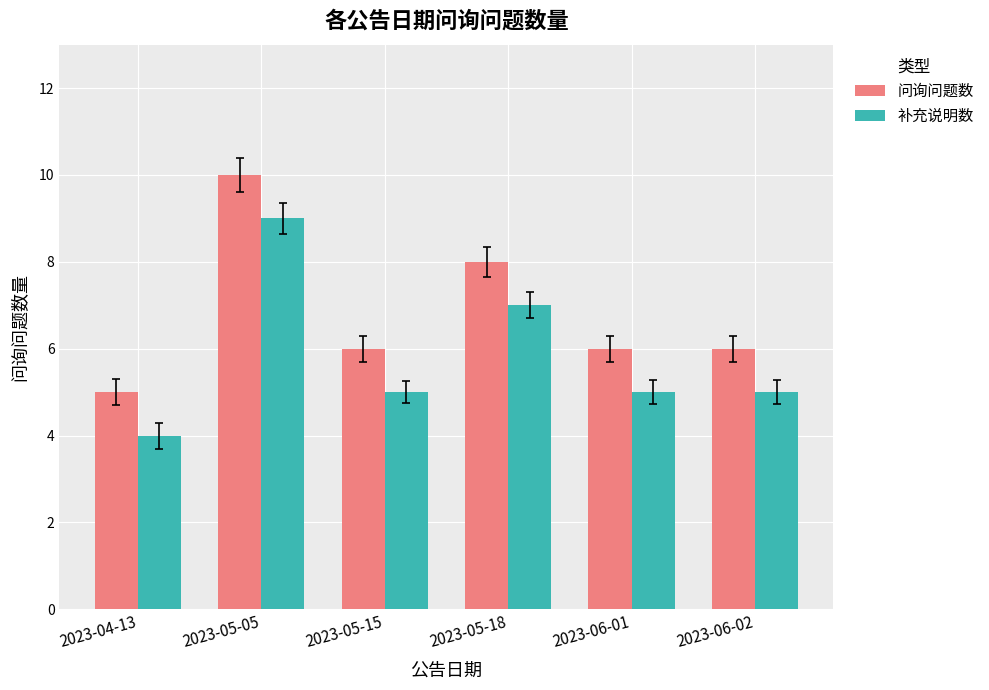

Read the 问询问题数 value at 2023-05-18.

8